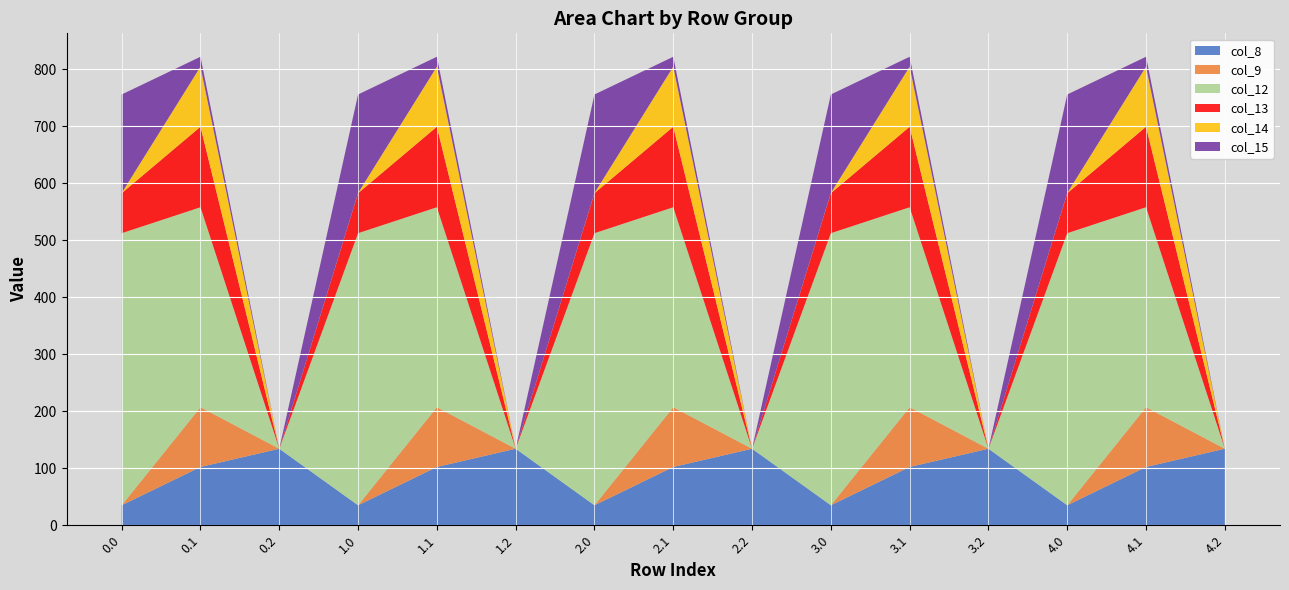

Reading left to right, transcribe all the data shown in this chart.

col_8: 0.0=35.0	0.1=102.3	0.2=134.2	1.0=35.0	1.1=102.3	1.2=134.2	2.0=35.0	2.1=102.3	2.2=134.2	3.0=35.0	3.1=102.3	3.2=134.2	4.0=35.0	4.1=102.3	4.2=134.2
col_9: 0.0=0.0	0.1=104.8	0.2=0.0	1.0=0.0	1.1=104.8	1.2=0.0	2.0=0.0	2.1=104.8	2.2=0.0	3.0=0.0	3.1=104.8	3.2=0.0	4.0=0.0	4.1=104.8	4.2=0.0
col_12: 0.0=477.2	0.1=350.8	0.2=0.0	1.0=477.2	1.1=350.8	1.2=0.0	2.0=477.2	2.1=350.8	2.2=0.0	3.0=477.2	3.1=350.8	3.2=0.0	4.0=477.2	4.1=350.8	4.2=0.0
col_13: 0.0=70.2	0.1=141.2	0.2=0.0	1.0=70.2	1.1=141.2	1.2=0.0	2.0=70.2	2.1=141.2	2.2=0.0	3.0=70.2	3.1=141.2	3.2=0.0	4.0=70.2	4.1=141.2	4.2=0.0
col_14: 0.0=0.3	0.1=105.5	0.2=0.0	1.0=0.3	1.1=105.5	1.2=0.0	2.0=0.3	2.1=105.5	2.2=0.0	3.0=0.3	3.1=105.5	3.2=0.0	4.0=0.3	4.1=105.5	4.2=0.0
col_15: 0.0=172.8	0.1=17.3	0.2=0.0	1.0=172.8	1.1=17.3	1.2=0.0	2.0=172.8	2.1=17.3	2.2=0.0	3.0=172.8	3.1=17.3	3.2=0.0	4.0=172.8	4.1=17.3	4.2=0.0